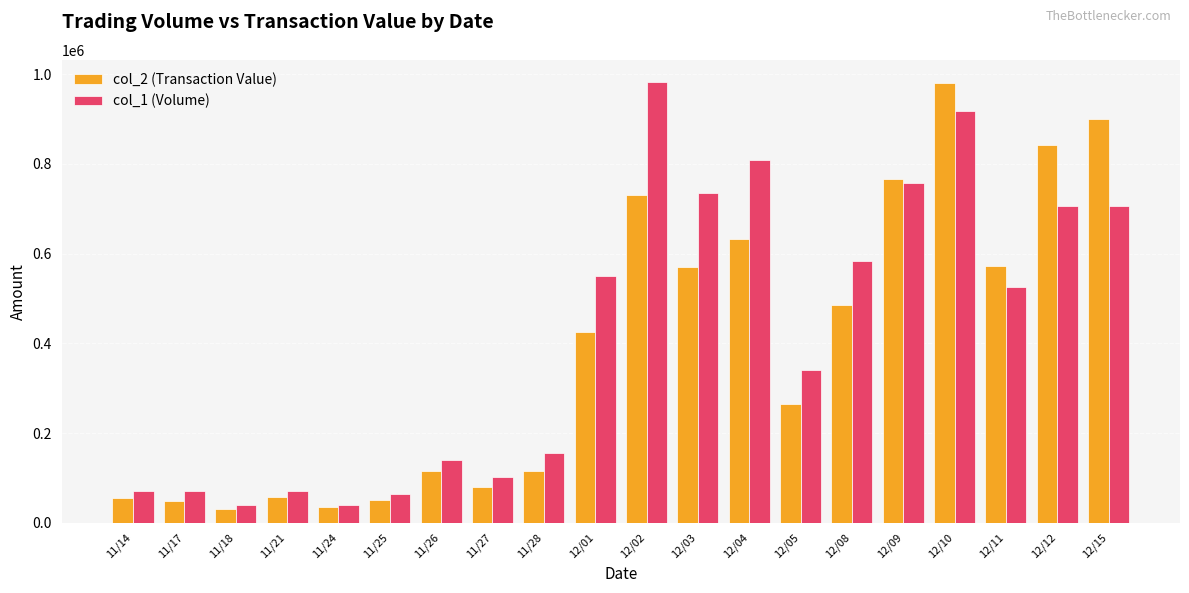

How many series are shown in this chart?

2